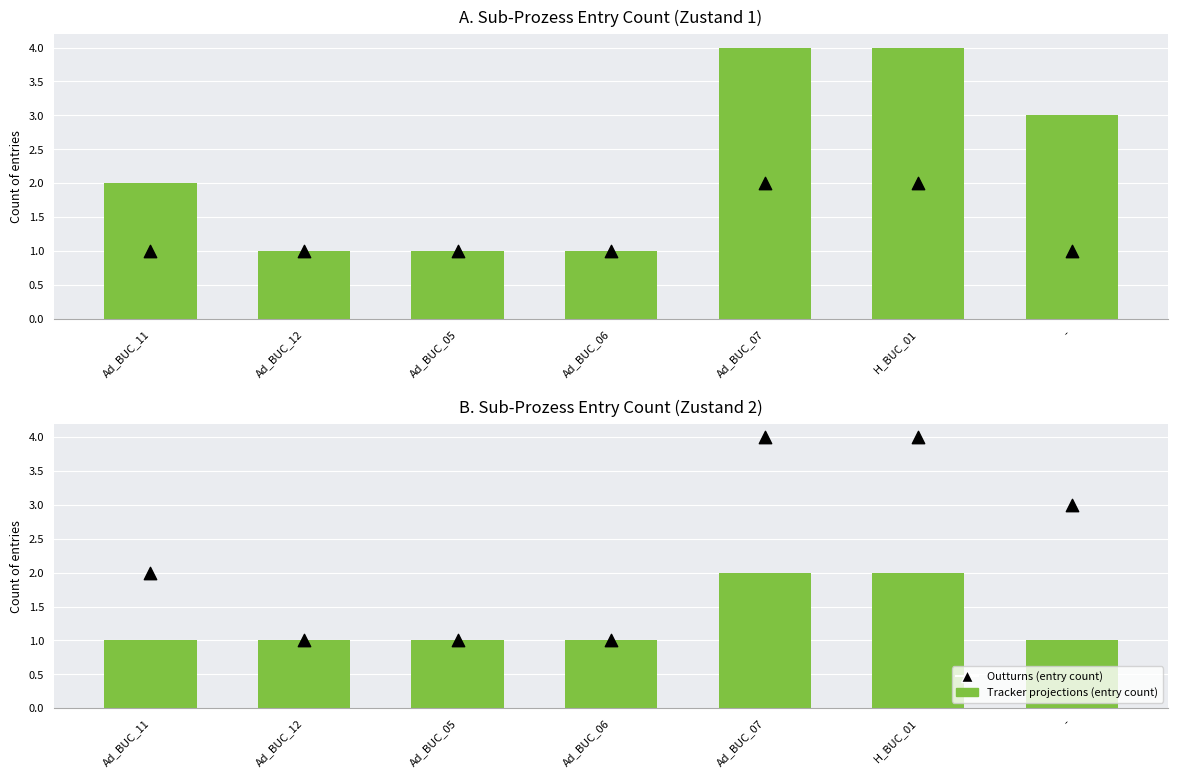

What are all the series names shown in the legend?

Tracker projections (entry count), Outturns (entry count)